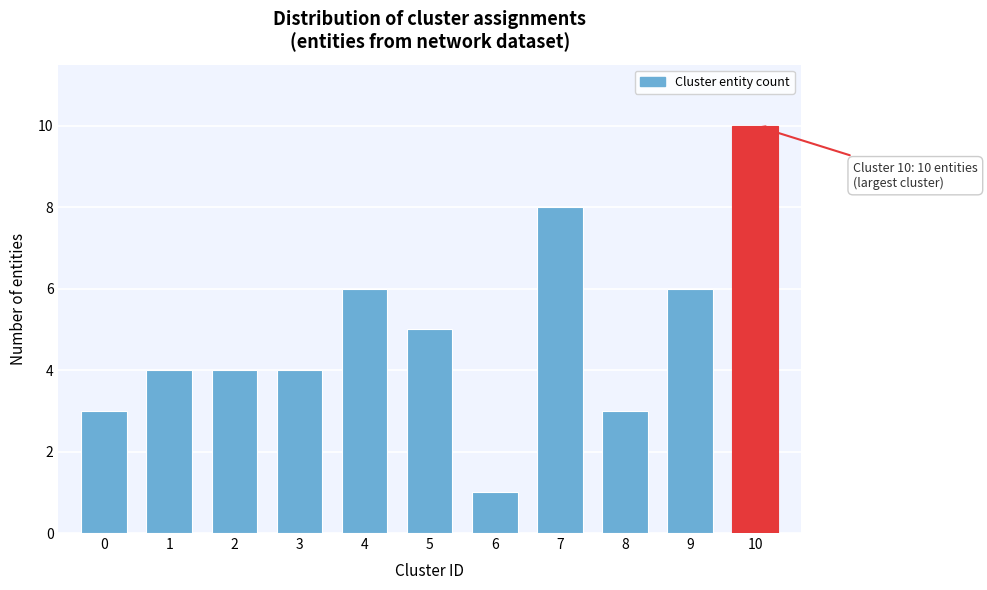

Reading left to right, extract all data points from this chart.

3	4	4	4	6	5	1	8	3	6	10